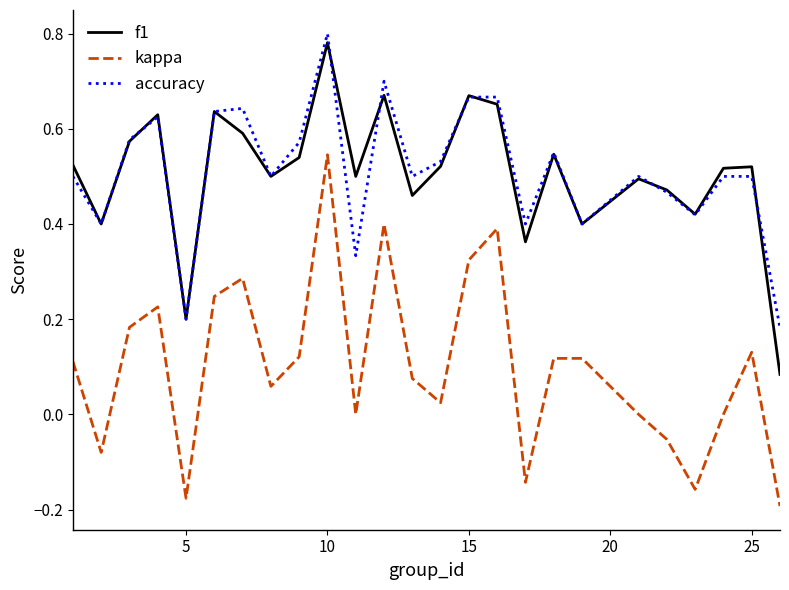

True or false: kappa has more than 2 points higher than both neighbors.

True